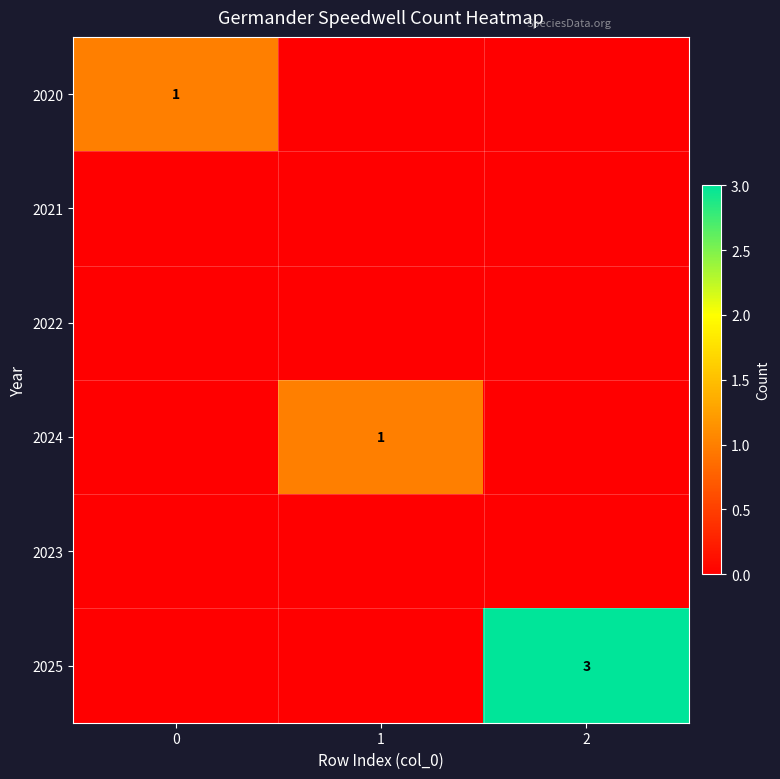

Is it true that 2025 equals 1 at 2?

False